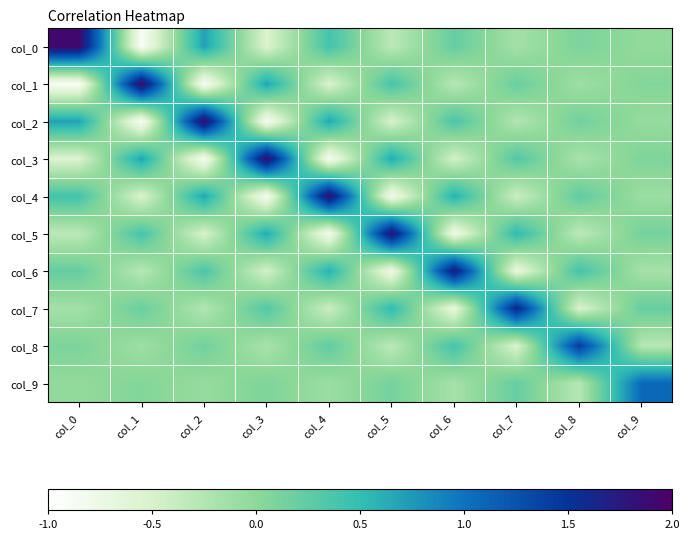

Which series has the largest total across all categories?

col_0